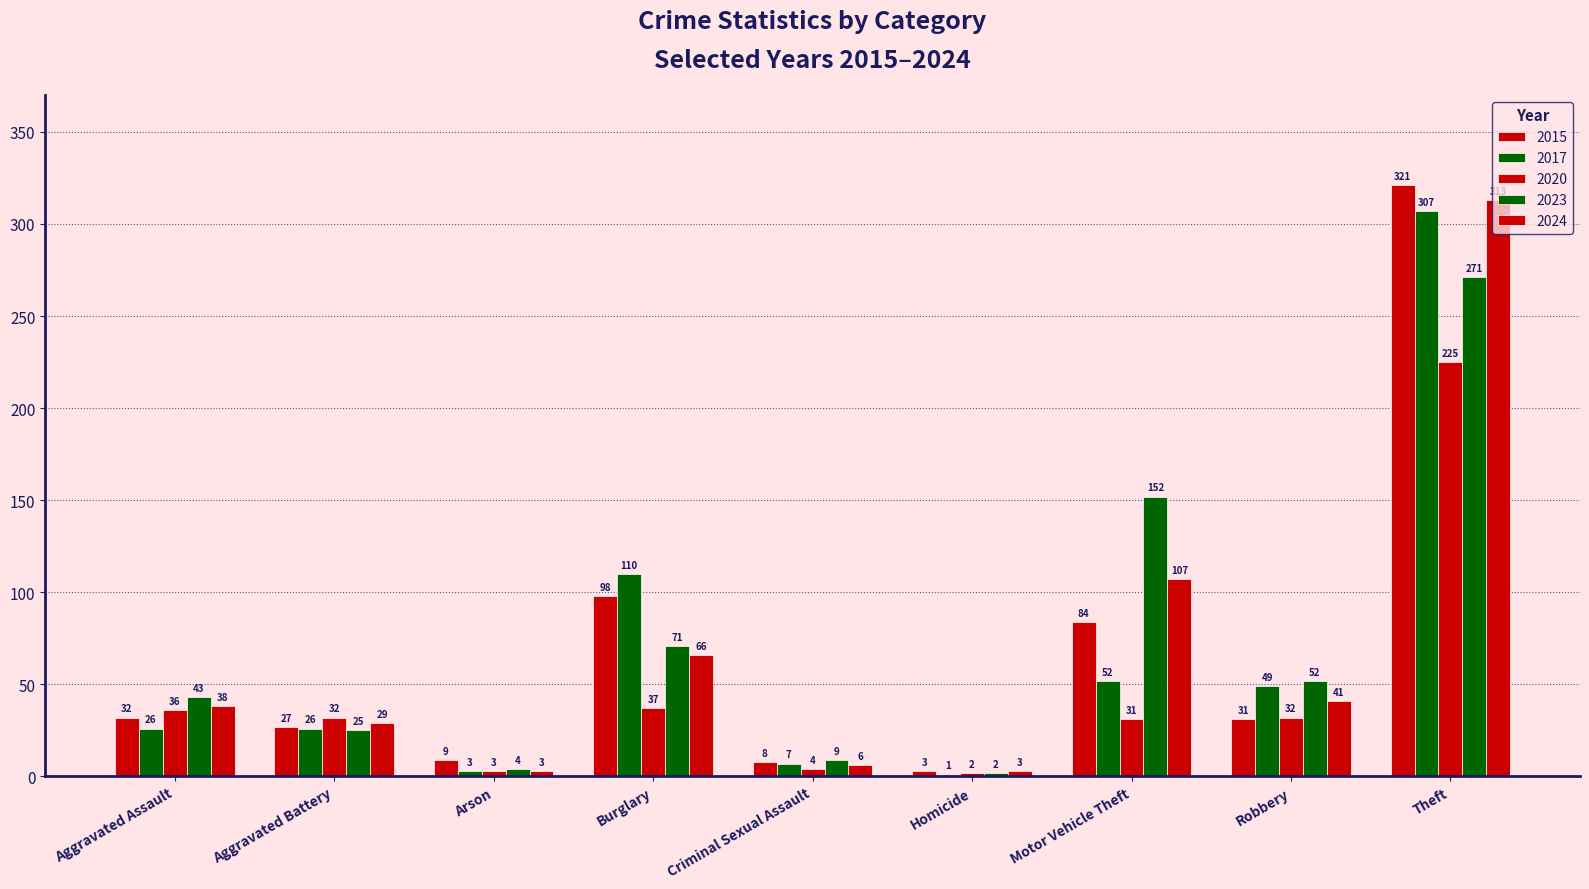

The 2024 series shows 66 at Burglary. True or false?

True